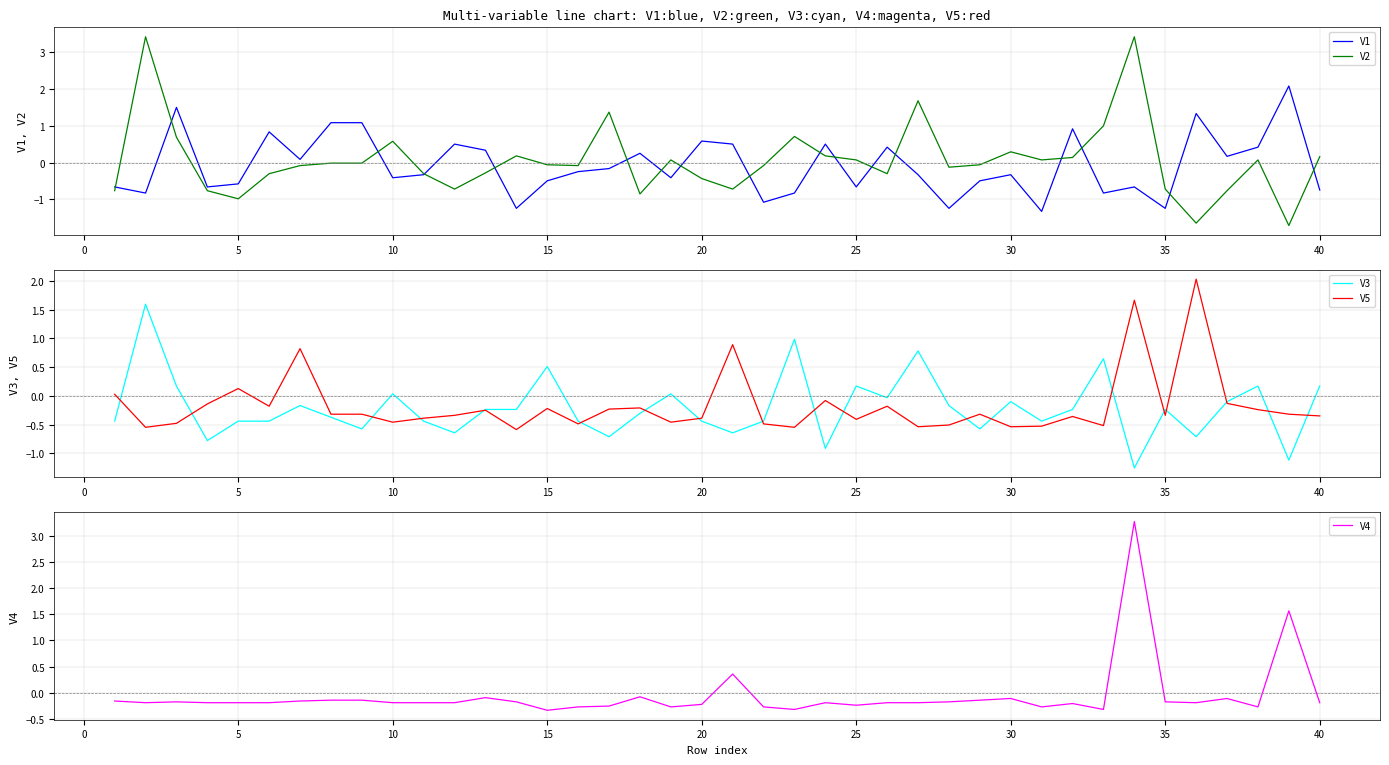

True or false: V2 has a value of 0.5 at 30.

False